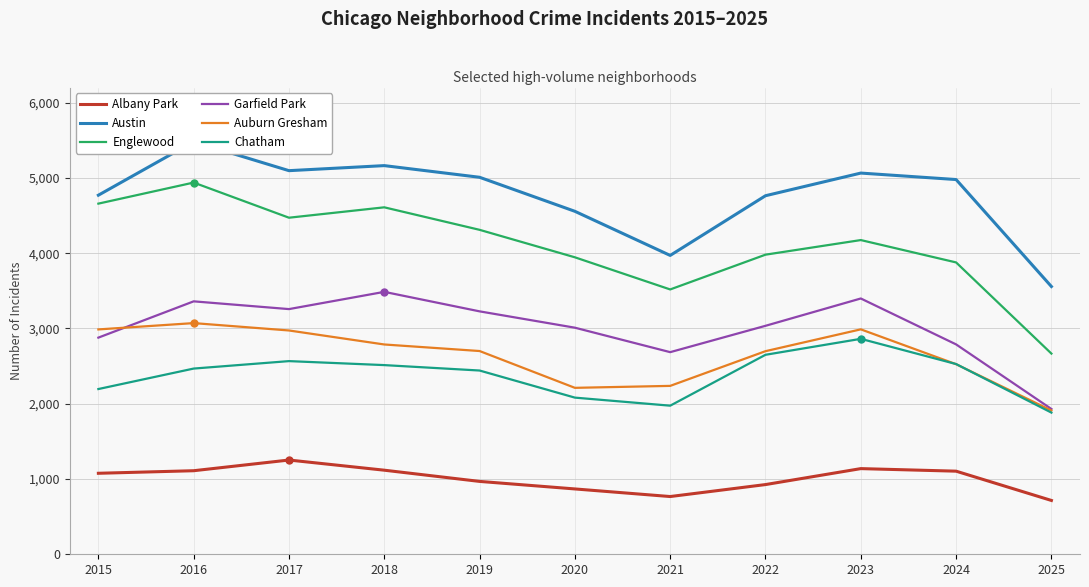

What is the smallest value displayed?

715